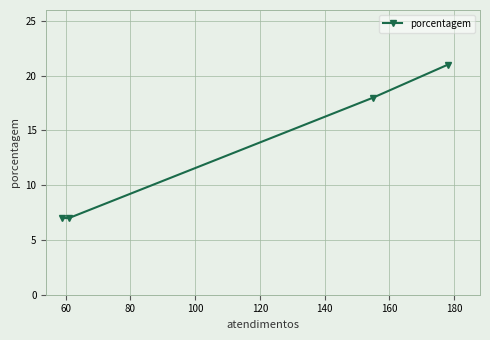

Reading right to left, transcribe all the data shown in this chart.

21	18	7	7